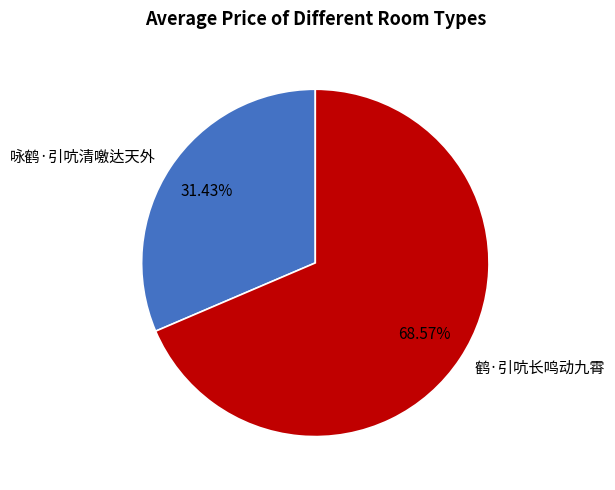

Which category has the biggest portion of the pie?

鹤·引吭长鸣动九霄